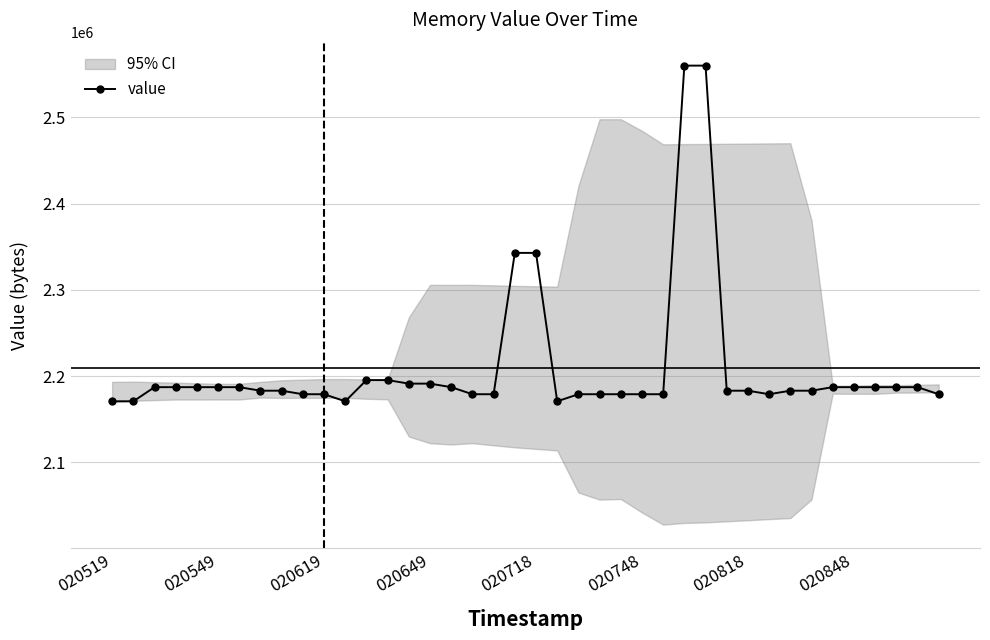

What is the sum of the values at 38 and 19?

4530176